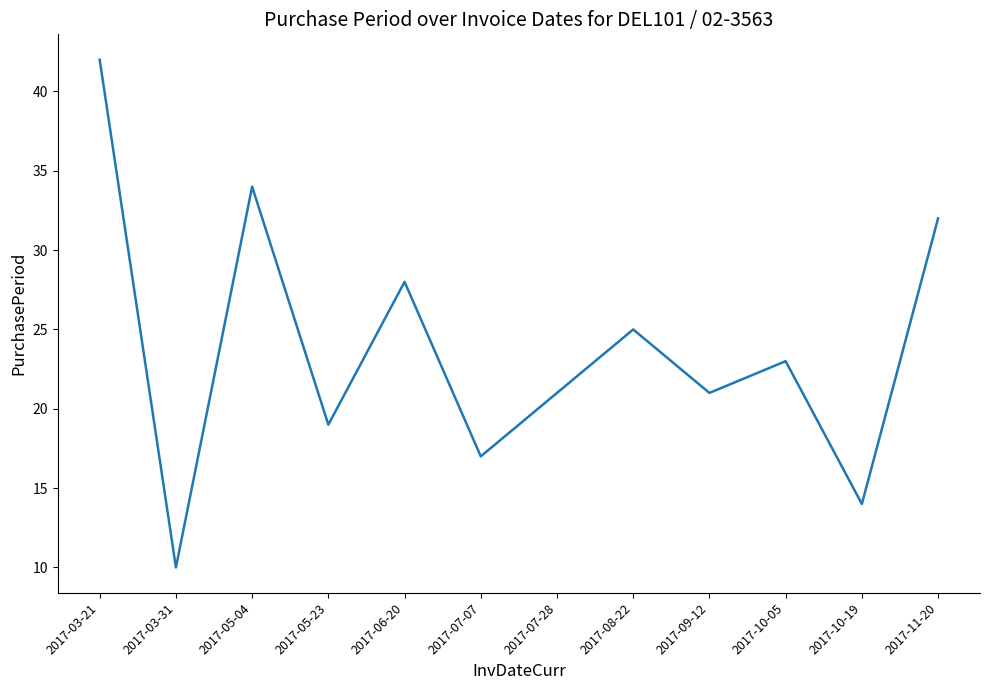

True or false: there are more than 1 points higher than both neighbors.

True